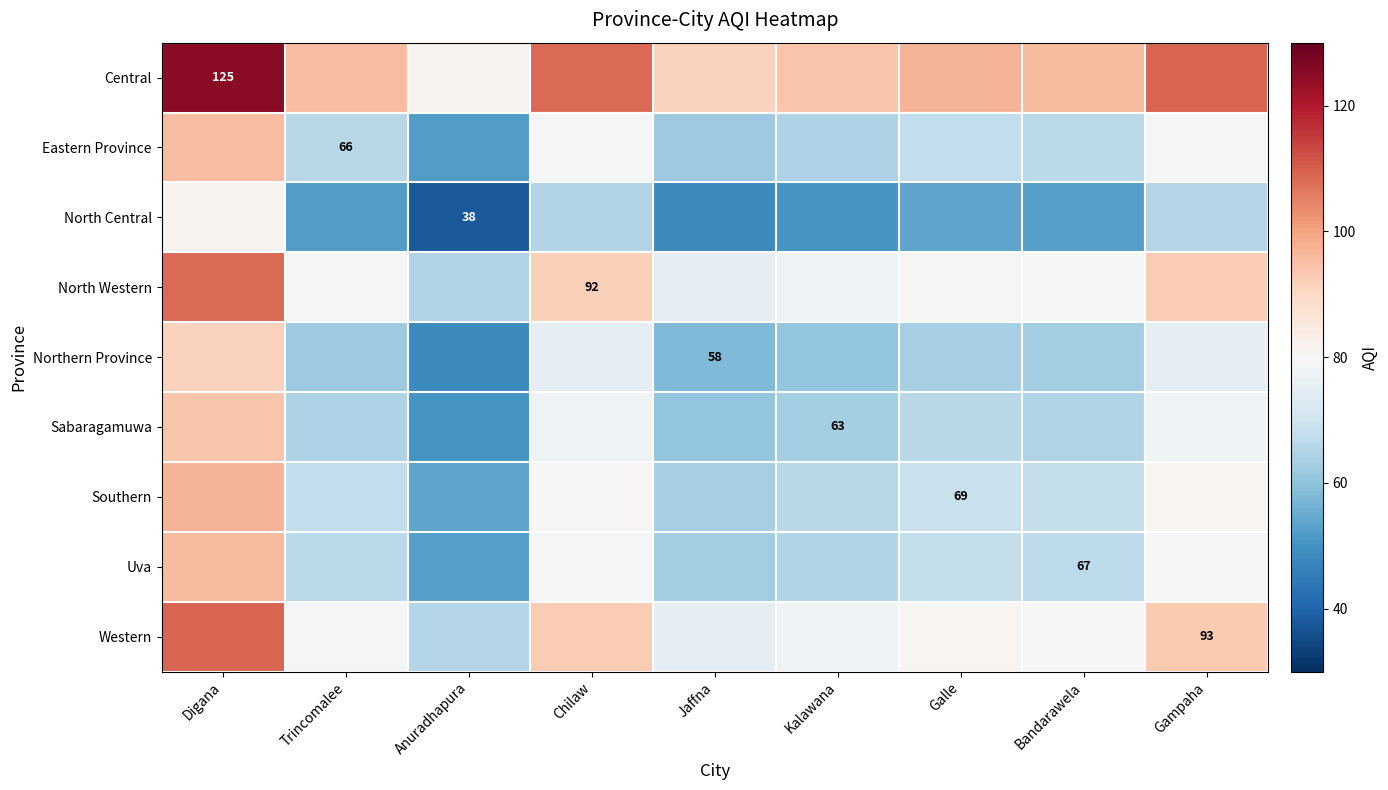

At which category is the sum across all series the highest?

Digana